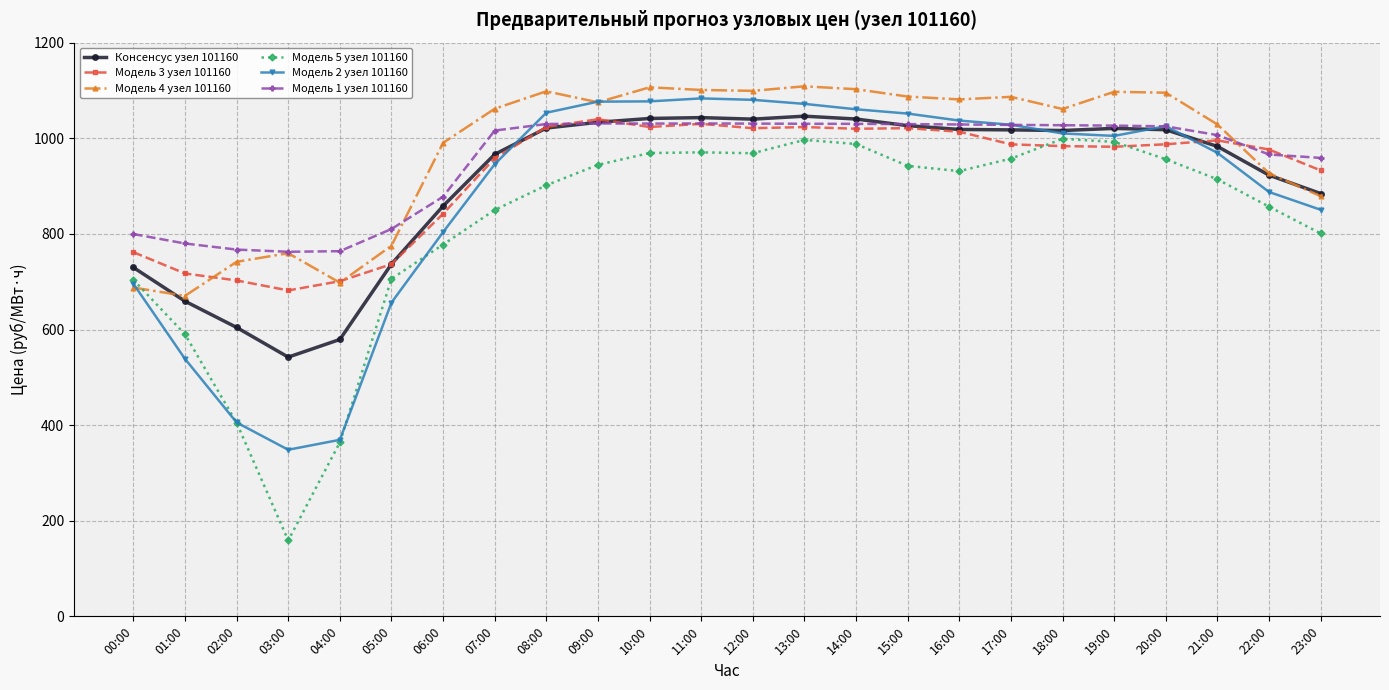

Where is the first local minimum for Модель 4 узел 101160?

01:00